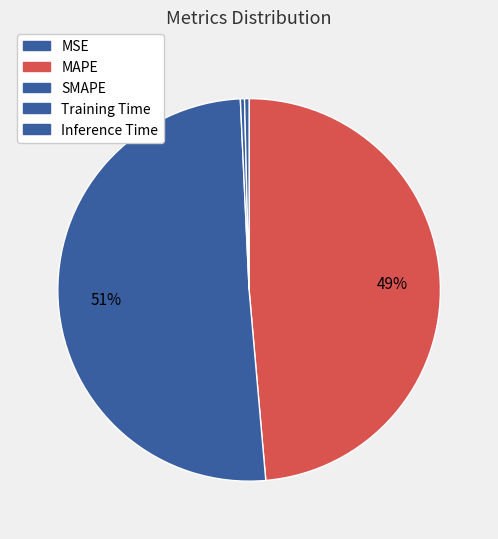

Which has a higher value, SMAPE or MSE?

SMAPE